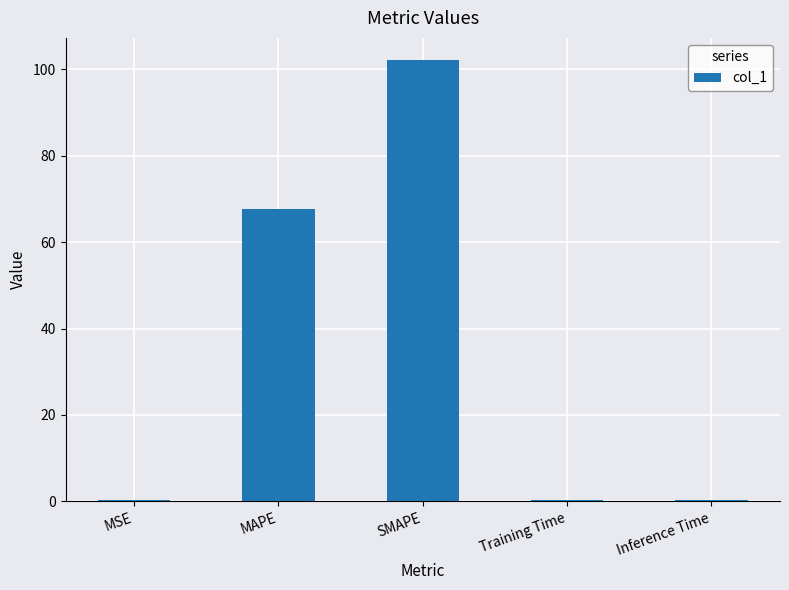

What is the sum of all values?

170.8